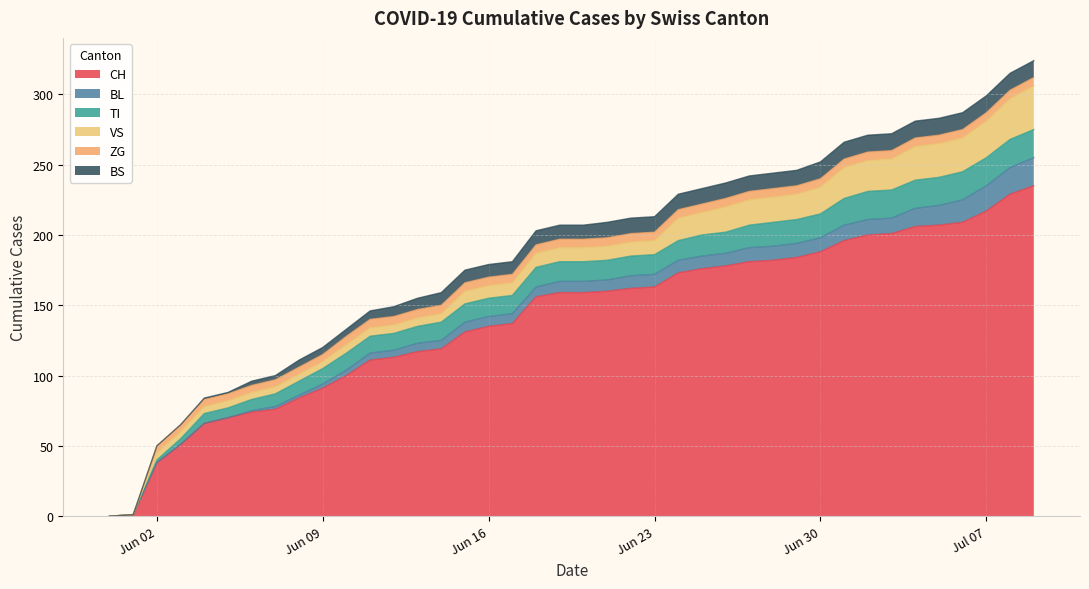

Between 2020-06-06 and 2020-07-04, which series saw the biggest shift?

CH